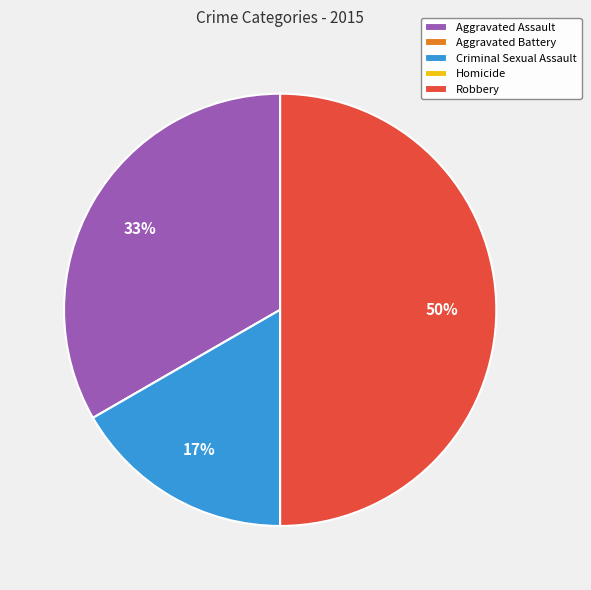

Is Criminal Sexual Assault the majority of the pie?

No